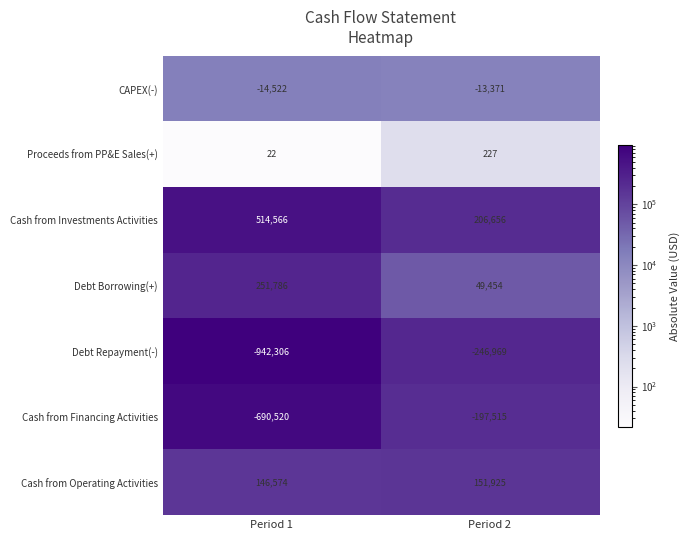

How many series are shown in this chart?

7